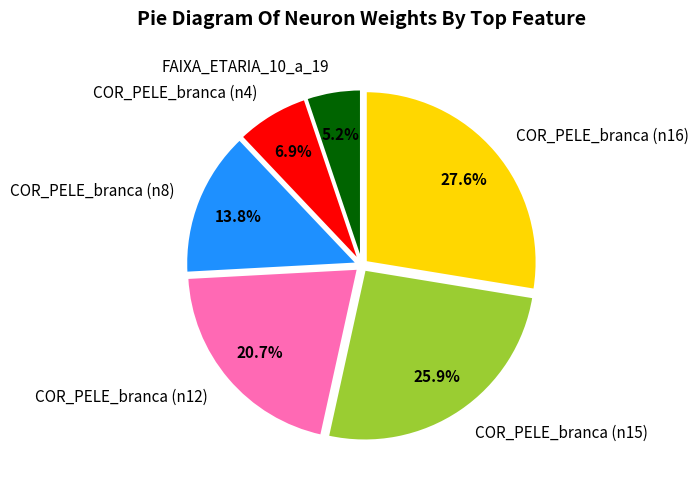

Does COR_PELE_branca (n16) account for over 50% of the chart?

No